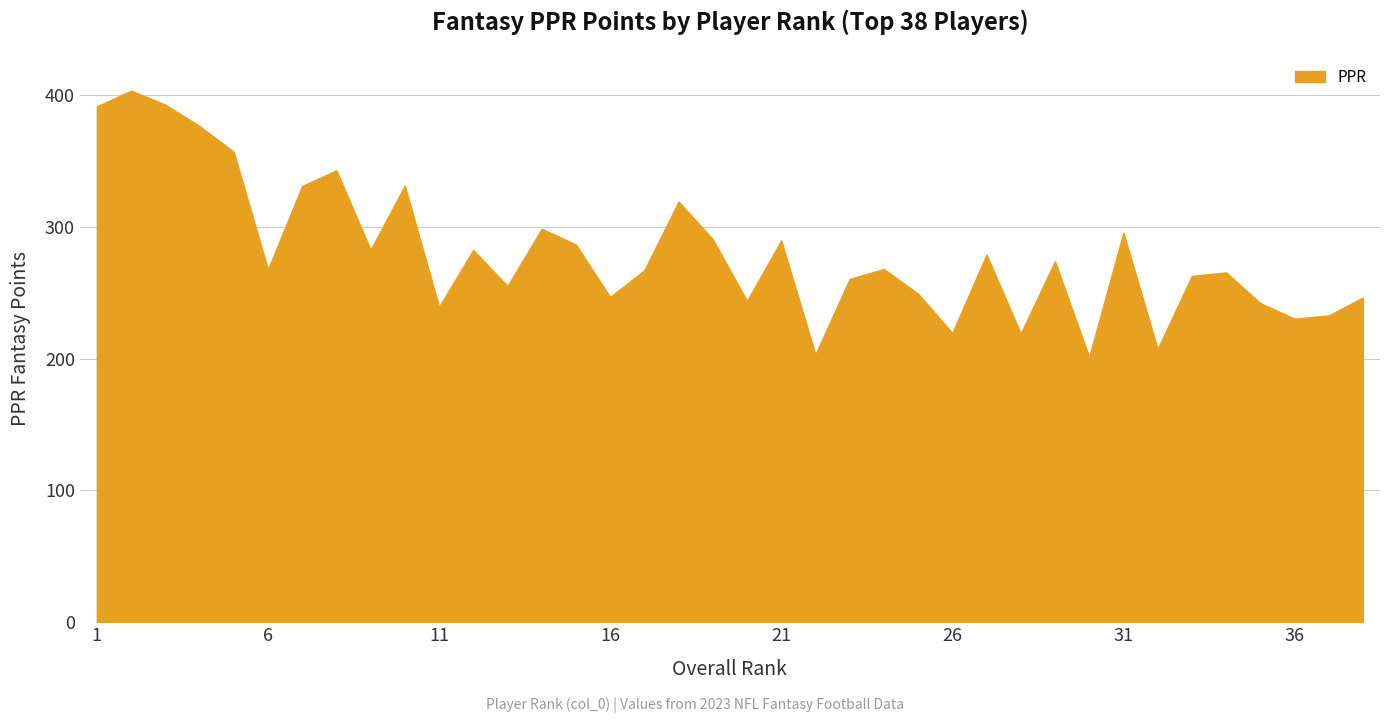

What is the smallest value displayed?

201.2